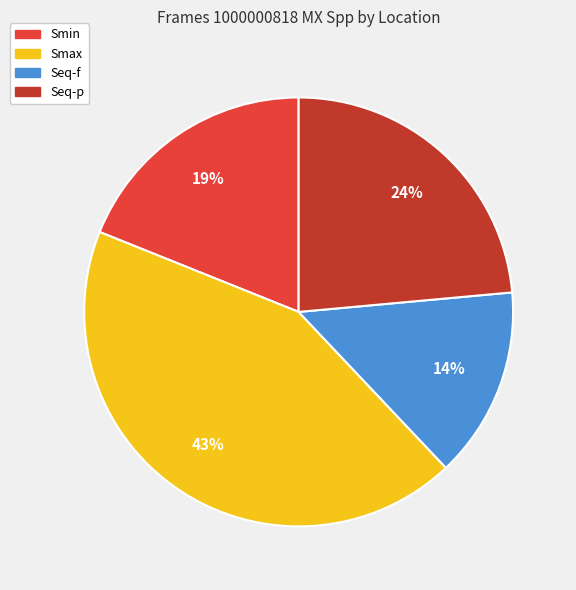

Which slice is the largest?

Smax